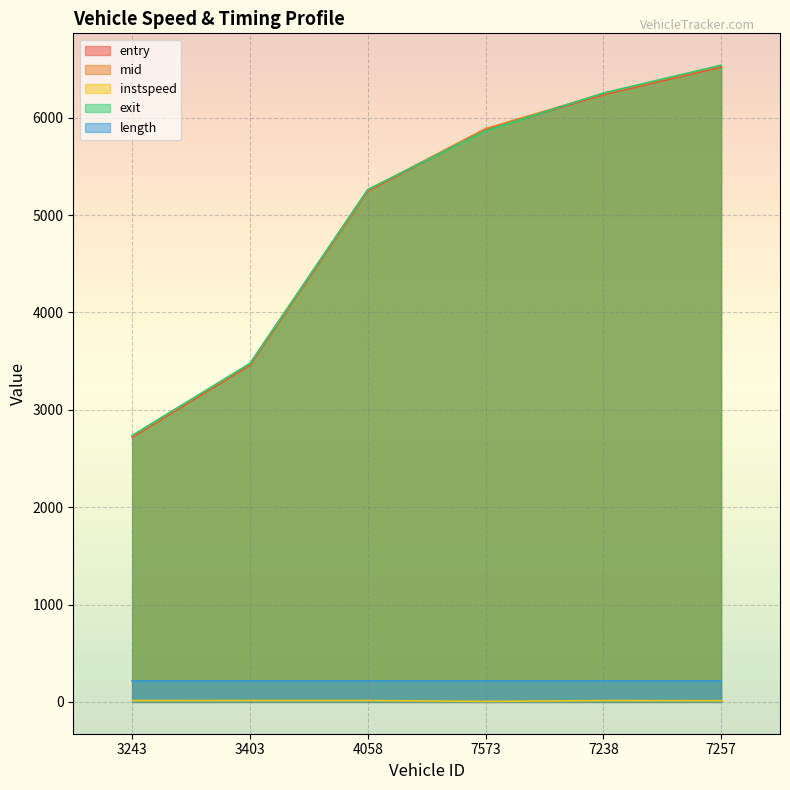

After their last crossing, which series has the higher values: exit or entry?

exit